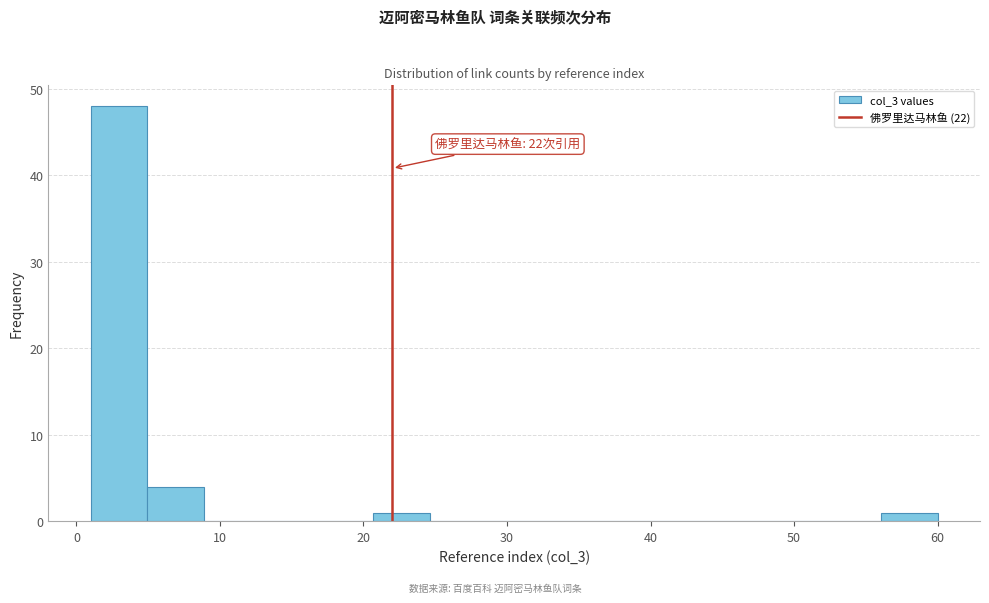

Read against the x-axis, roughly where is the centre of the tallest bar?

3